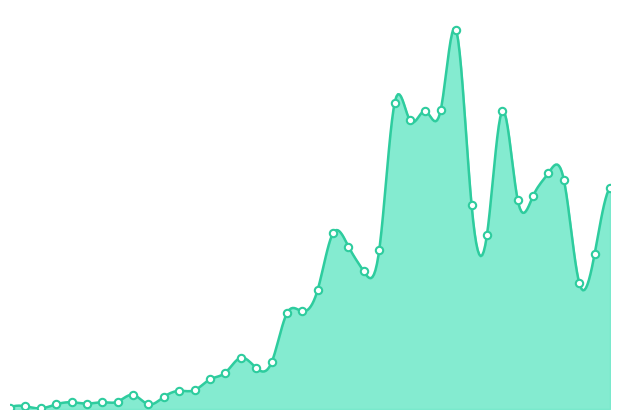

What is the change in value from 2020-03-28 to 2020-04-03?

+37